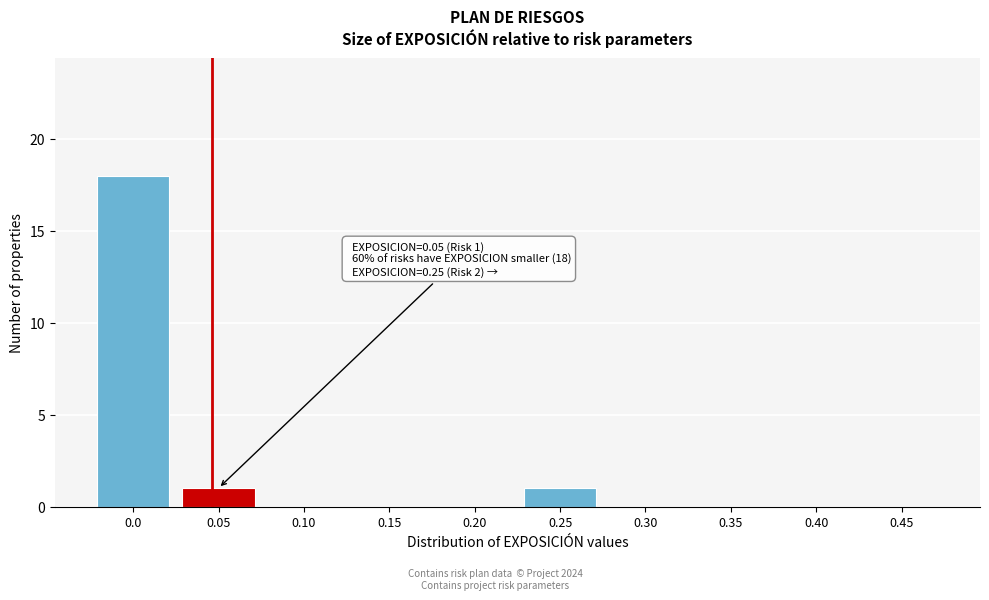

Reading left to right, list all the values displayed in this chart.

0.0=18	0.05=1	0.10=0	0.15=0	0.20=0	0.25=1	0.30=0	0.35=0	0.40=0	0.45=0